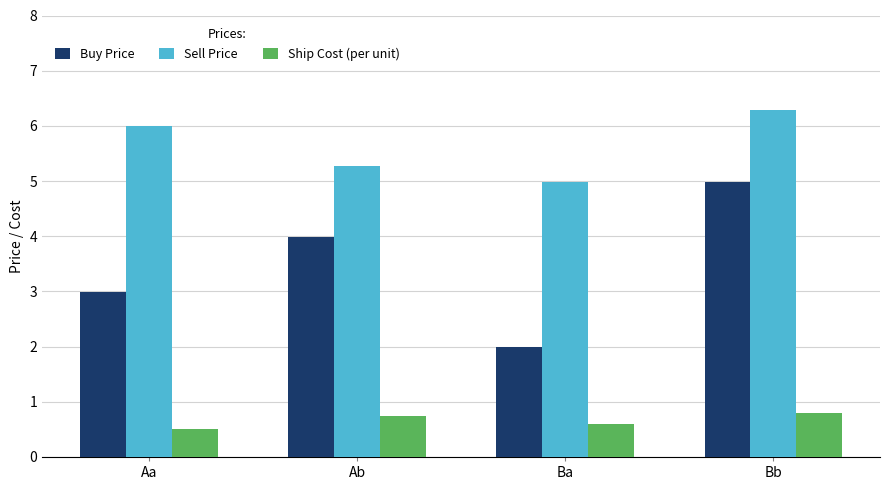

What is the spread (max minus min) of values at Ba?

4.4